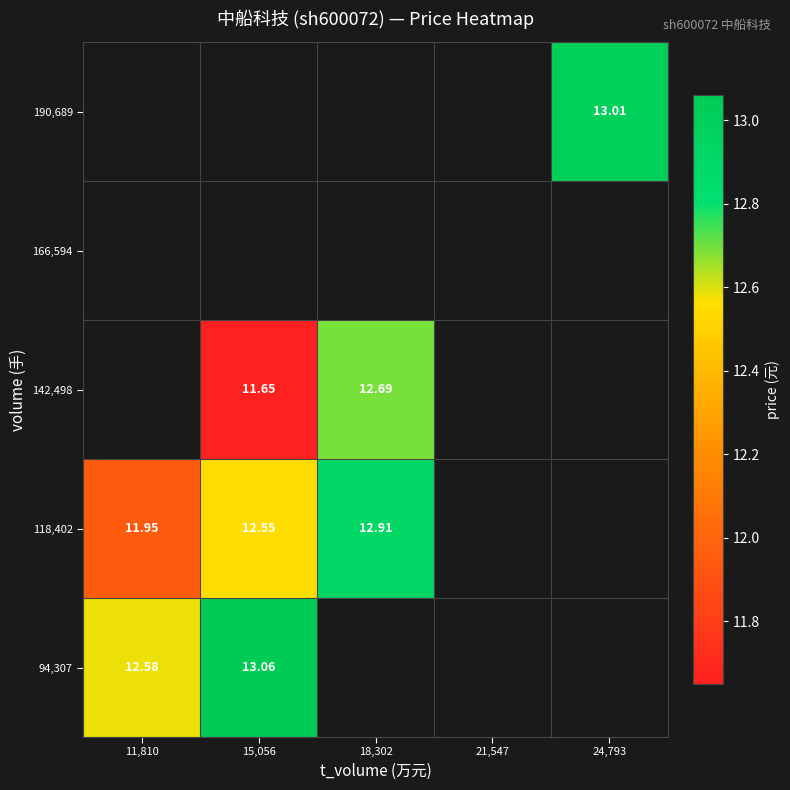

How many data points does each series have?

5